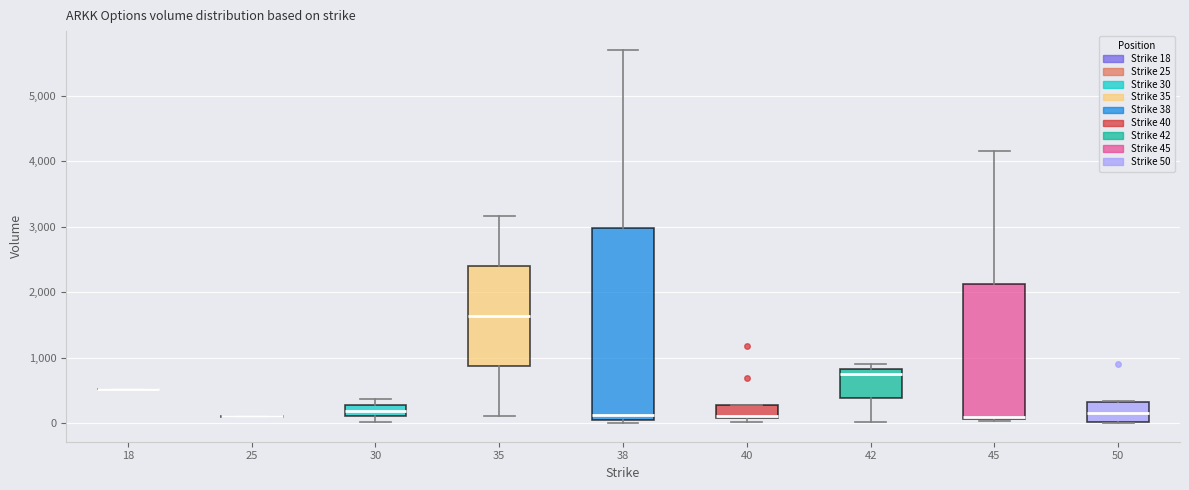

Reading left to right, transcribe this box plot: for each box, give where its median line is, the range the box spans, and where its two whiskers end, as read against the y-axis. The values are not printed on the chart, so give them approximately, as read against the axis.

18: box collapsed to a line at 500, whiskers 500 to 500
25: box collapsed to a line at 100, whiskers 100 to 100
30: median 200, box 100 to 300, whiskers 0 to 400
35: median 1600, box 900 to 2400, whiskers 100 to 3200
38: median 100, box 0 to 3000, whiskers 0 (just below the box's lower edge) to 5700
40: median 100 (just above the box's lower edge), box 100 to 300, whiskers 0 to 300
42: median 700, box 400 to 800, whiskers 0 to 900
45: median 100 (just above the box's lower edge), box 100 to 2100, whiskers 0 to 4200
50: median 200, box 0 to 300, whiskers 0 to 300